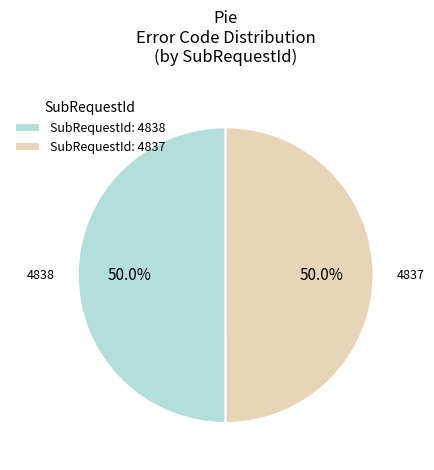

How much of the chart is everything except SubRequestId: 4838?

50.0%